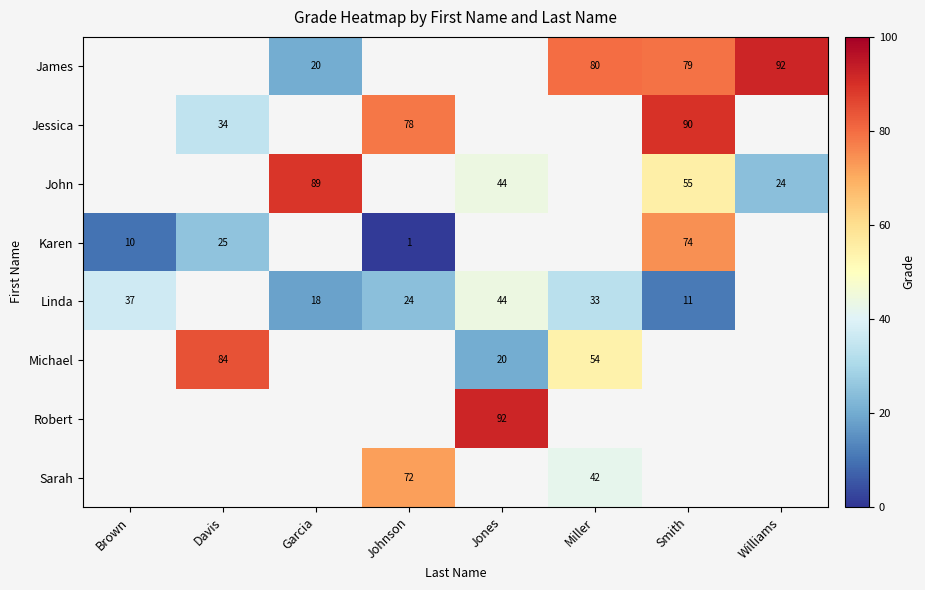

What is the spread (max minus min) of values at Miller?

47.0